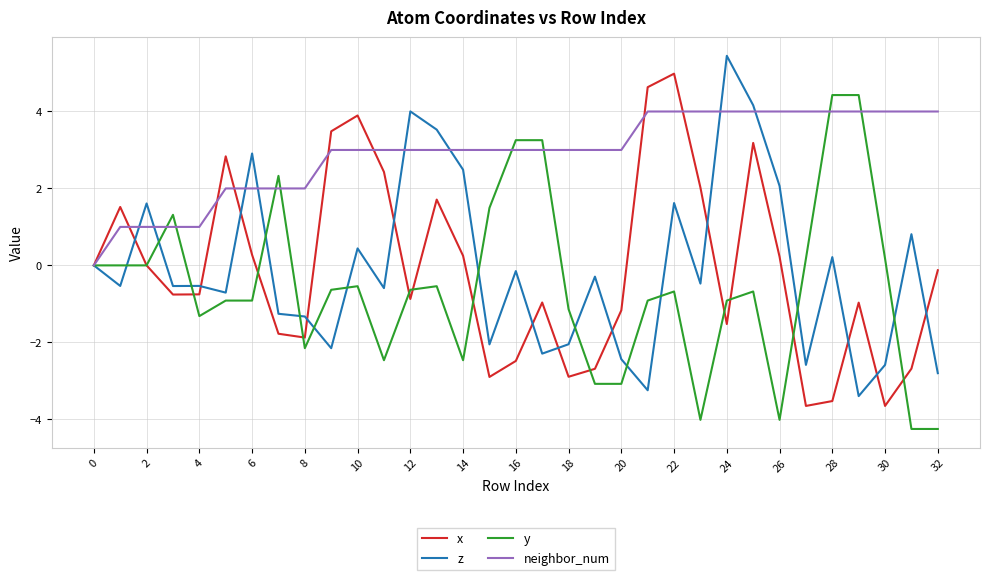

What is the greatest value displayed?

5.4